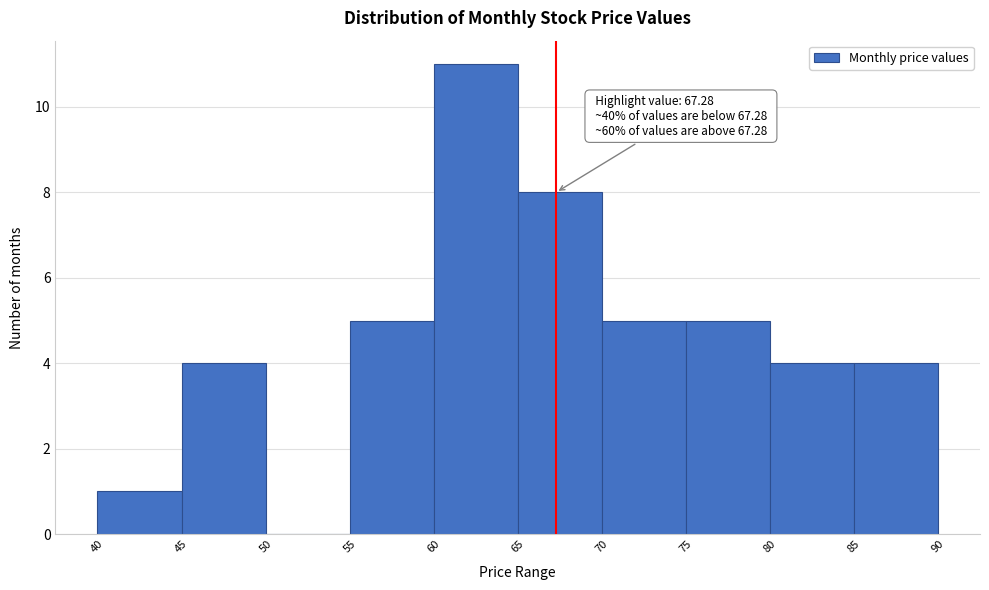

Over which range of the x-axis is the bar tallest?

60 to 65